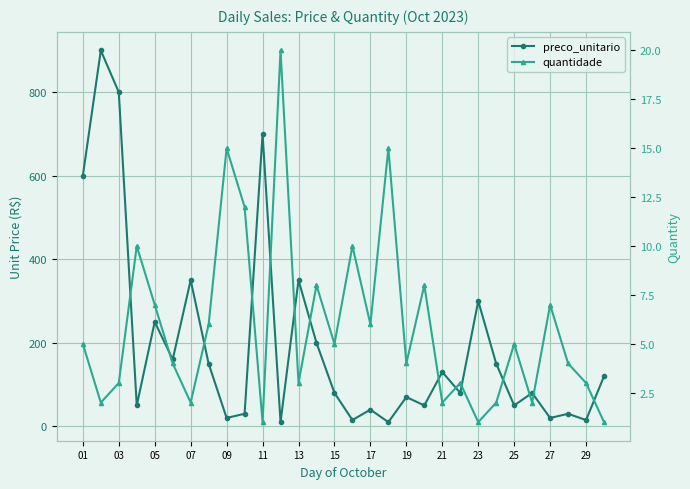

Reading left to right, transcribe all the data shown in this chart.

preco_unitario: 600.0	900.0	800.0	50.0	250.0	160.0	350.0	150.0	20.0	30.0	700.0	10.0	350.0	200.0	80.0	15.0	40.0	10.0	70.0	50.0	130.0	80.0	300.0	150.0	50.0	80.0	20.0	30.0	15.0	120.0
quantidade: 5.0	2.0	3.0	10.0	7.0	4.0	2.0	6.0	15.0	12.0	1.0	20.0	3.0	8.0	5.0	10.0	6.0	15.0	4.0	8.0	2.0	3.0	1.0	2.0	5.0	2.0	7.0	4.0	3.0	1.0